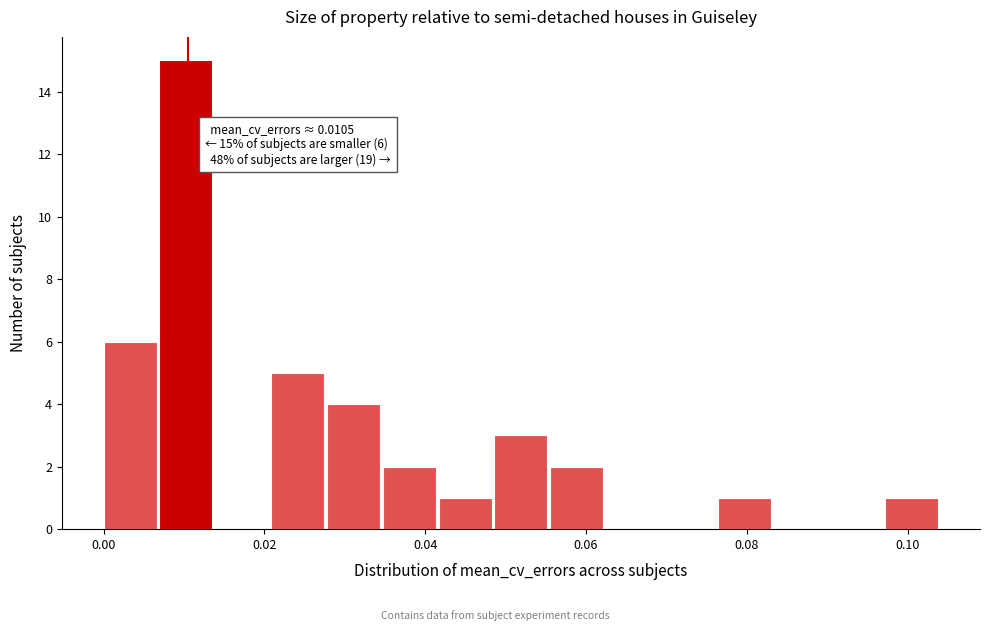

Read against the x-axis, roughly where is the centre of the tallest bar?

0.010